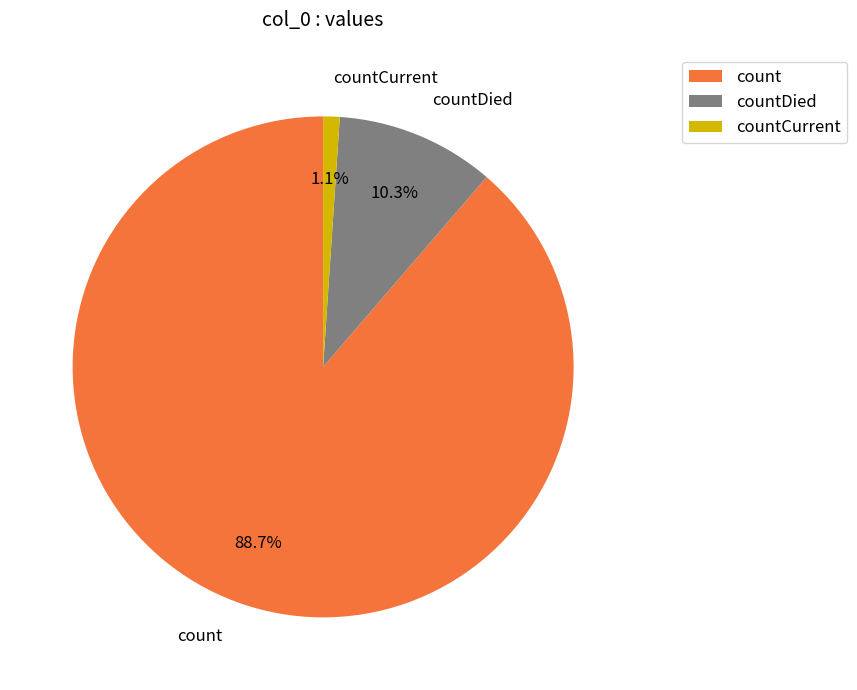

What is the smallest slice in the pie chart?

countCurrent